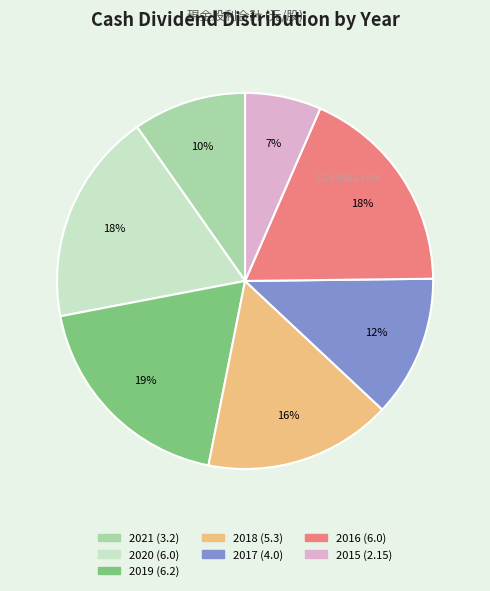

To the nearest percent, what is the difference between the largest and smallest slice percentages?

12%